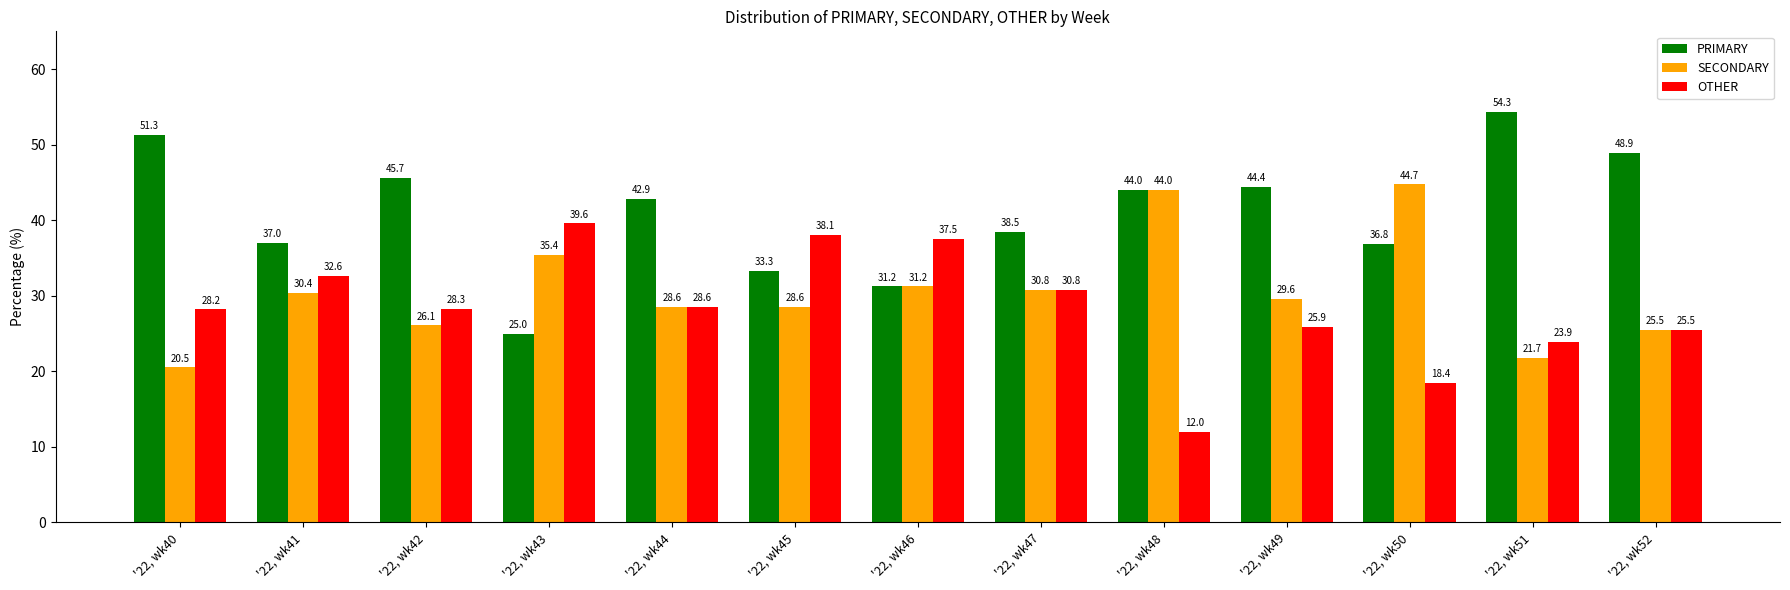

How many data points in PRIMARY are less than 42?

6